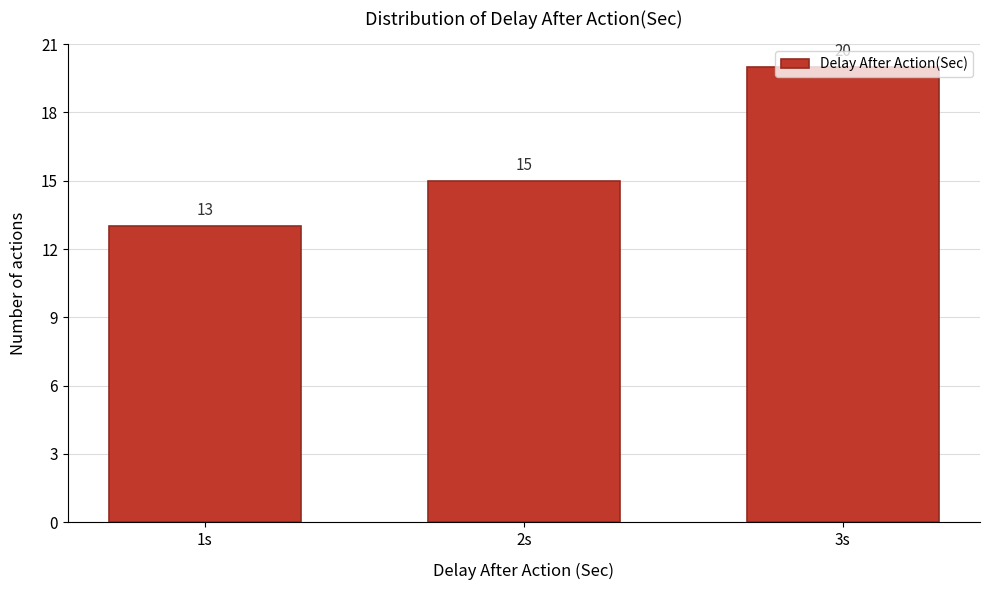

Between 1s and 3s, which is larger?

3s